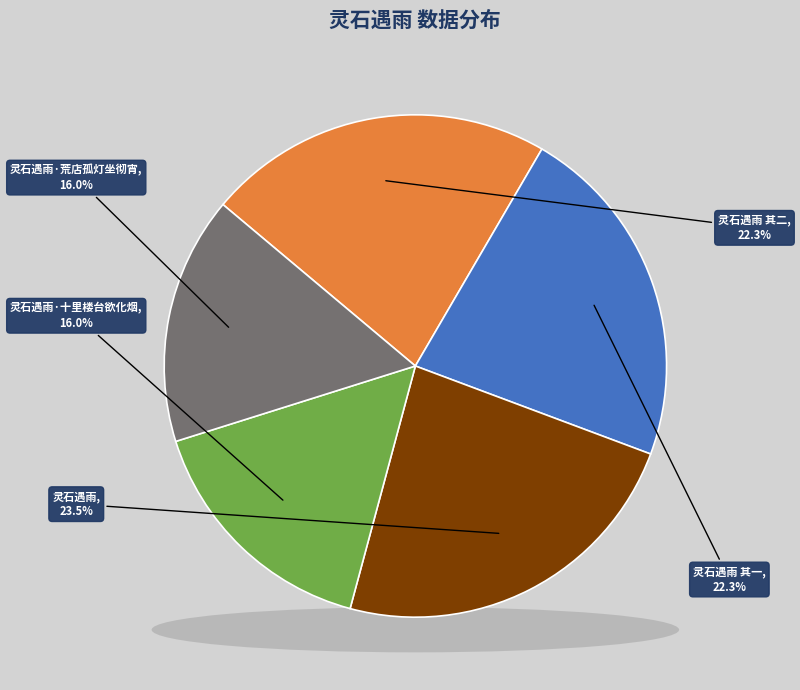

What is the largest slice in the pie chart?

灵石遇雨